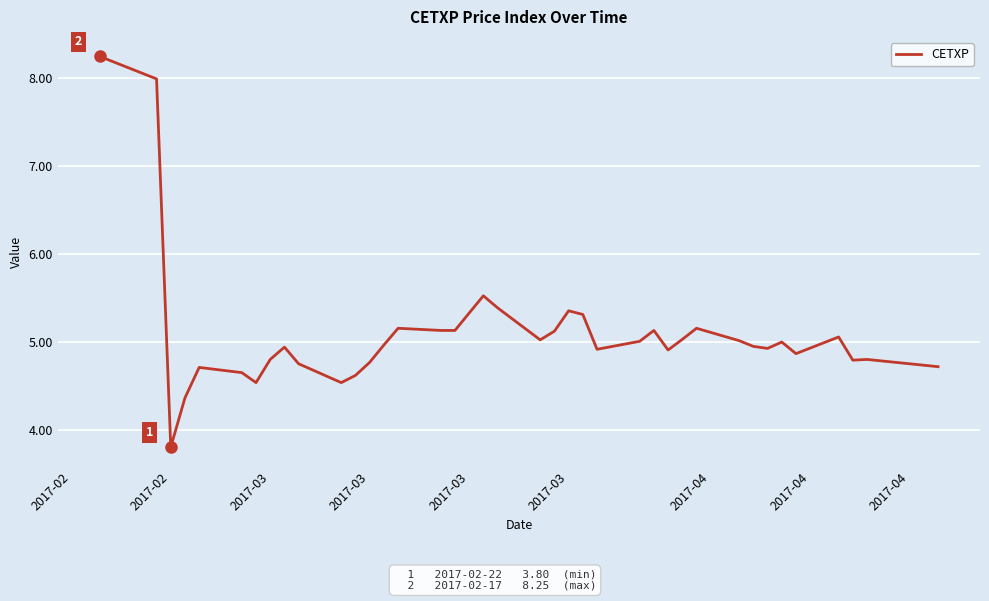

What is the difference between the maximum and minimum values?

4.4